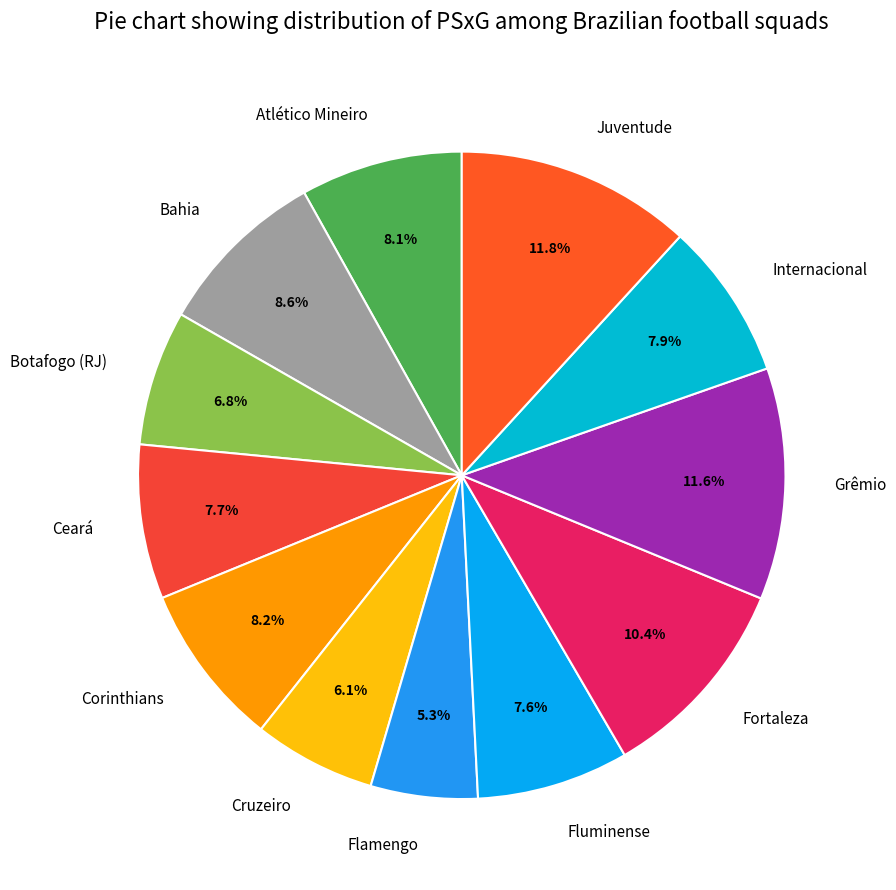

What percentage do Atlético Mineiro and Grêmio together represent?

19.7%